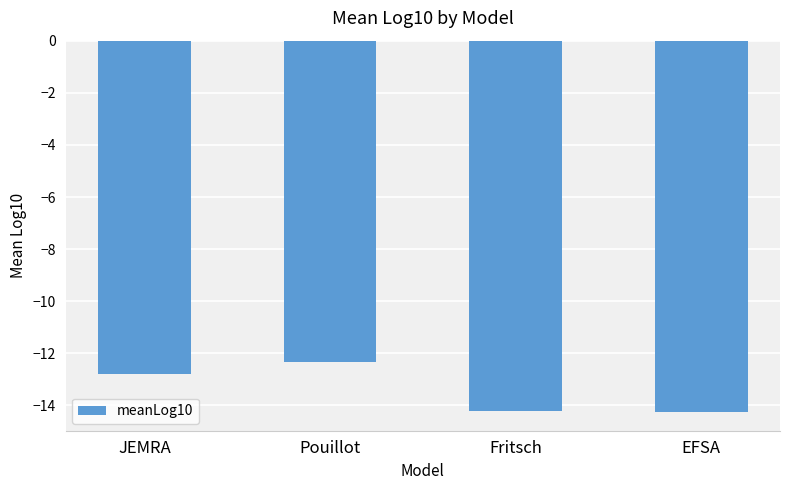

What is the difference between the maximum and second lowest values?

1.9